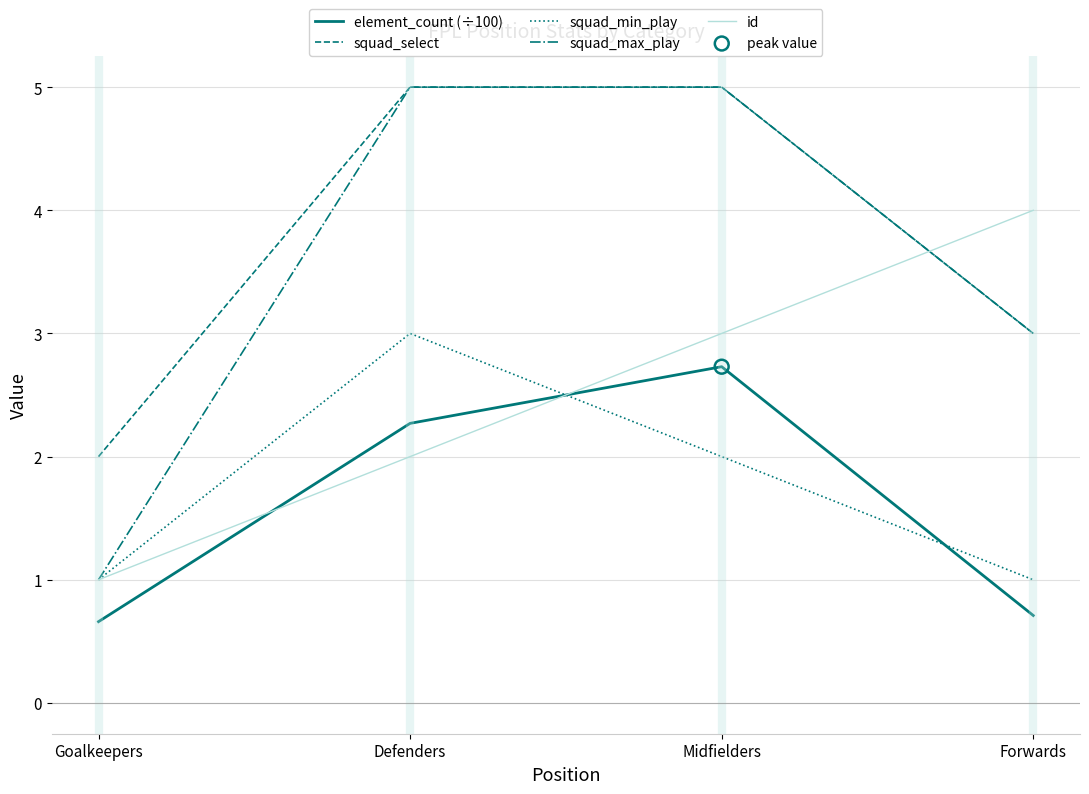

Which series has the largest total across all categories?

squad_select